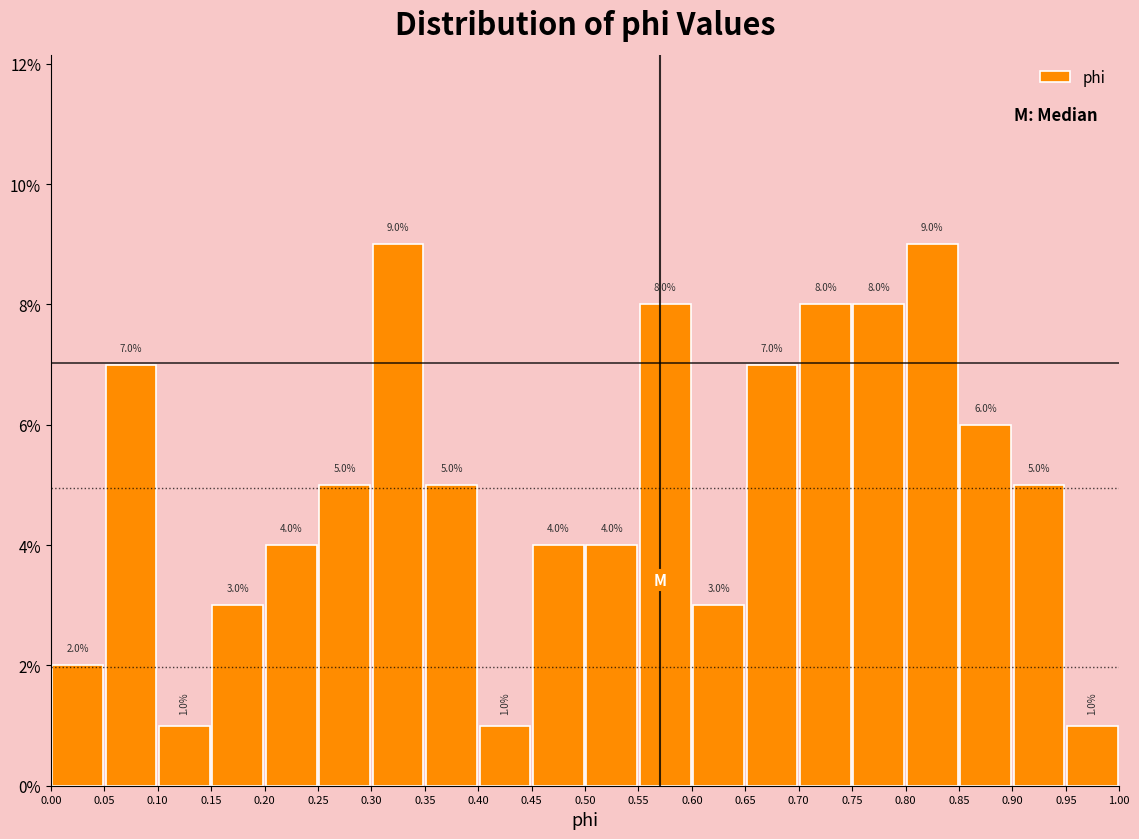

How tall is the bar that spans 0.05 to 0.10 on the x-axis?

7.0